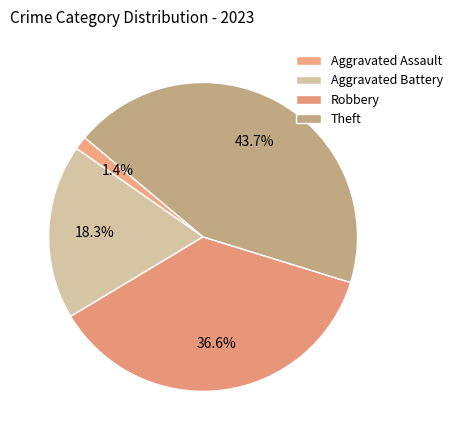

Count the number of slices in the pie.

4